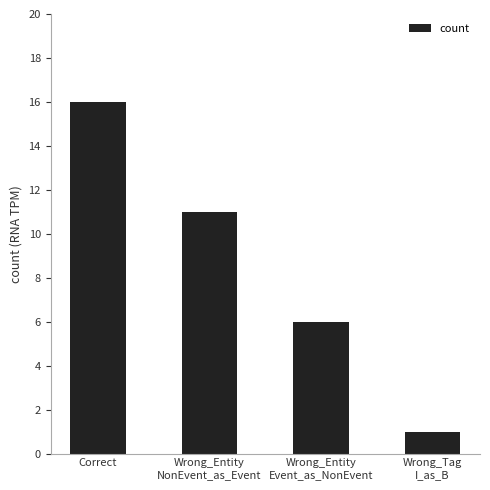

Is it true that the value at Wrong_Entity
Event_as_NonEvent is 2?

False